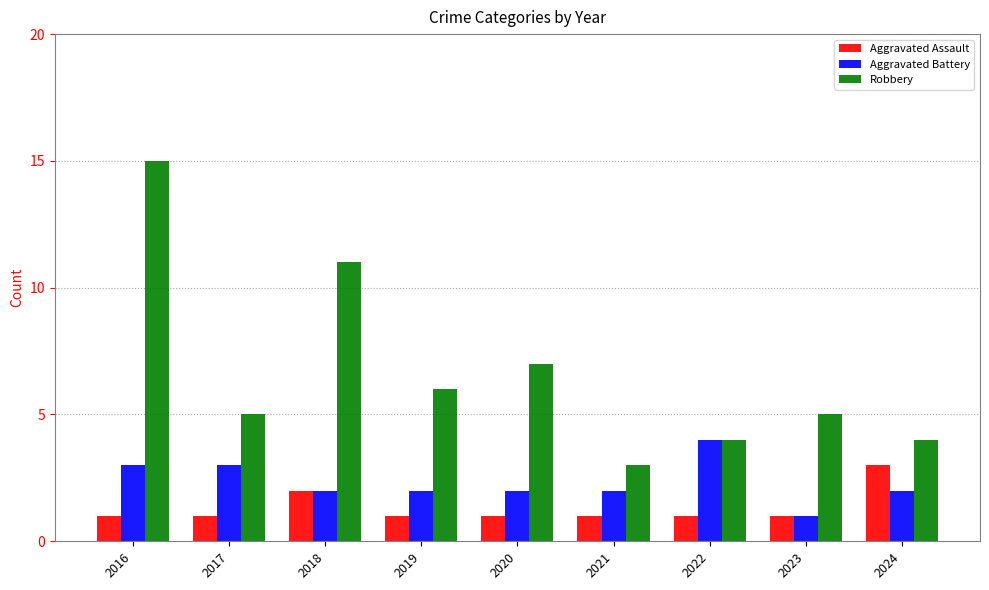

What is the value of the Aggravated Battery bar at the 9th from the left?

2